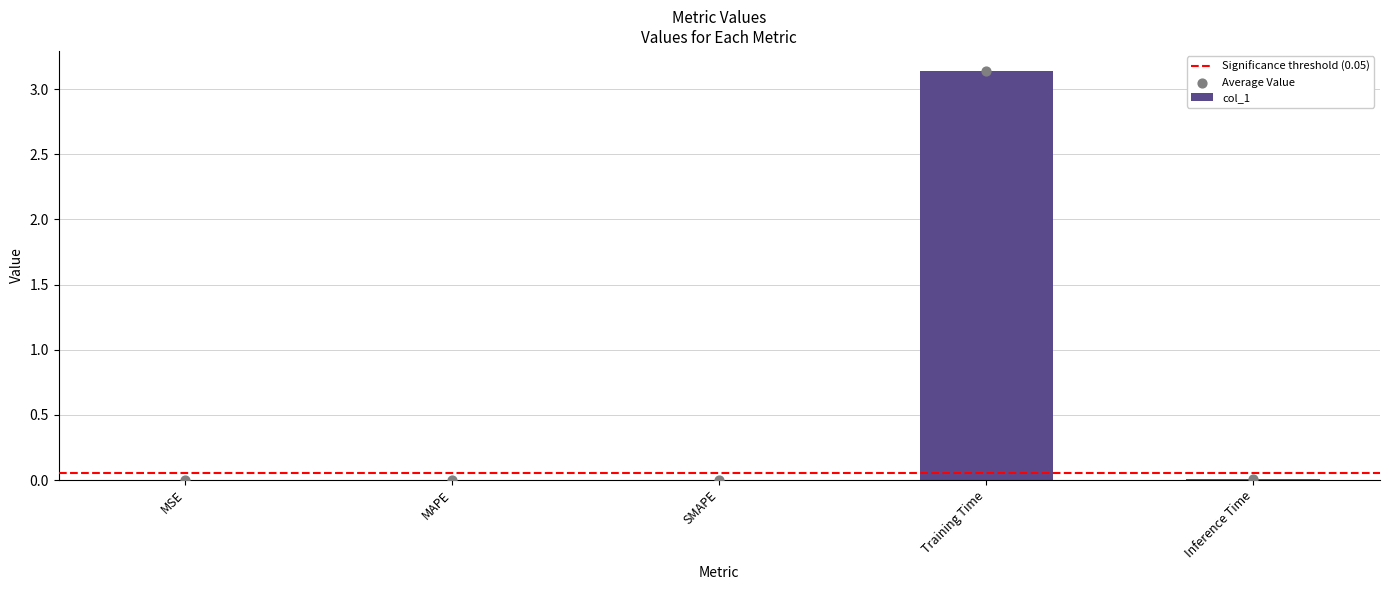

Between Training Time and MAPE, which is larger?

Training Time